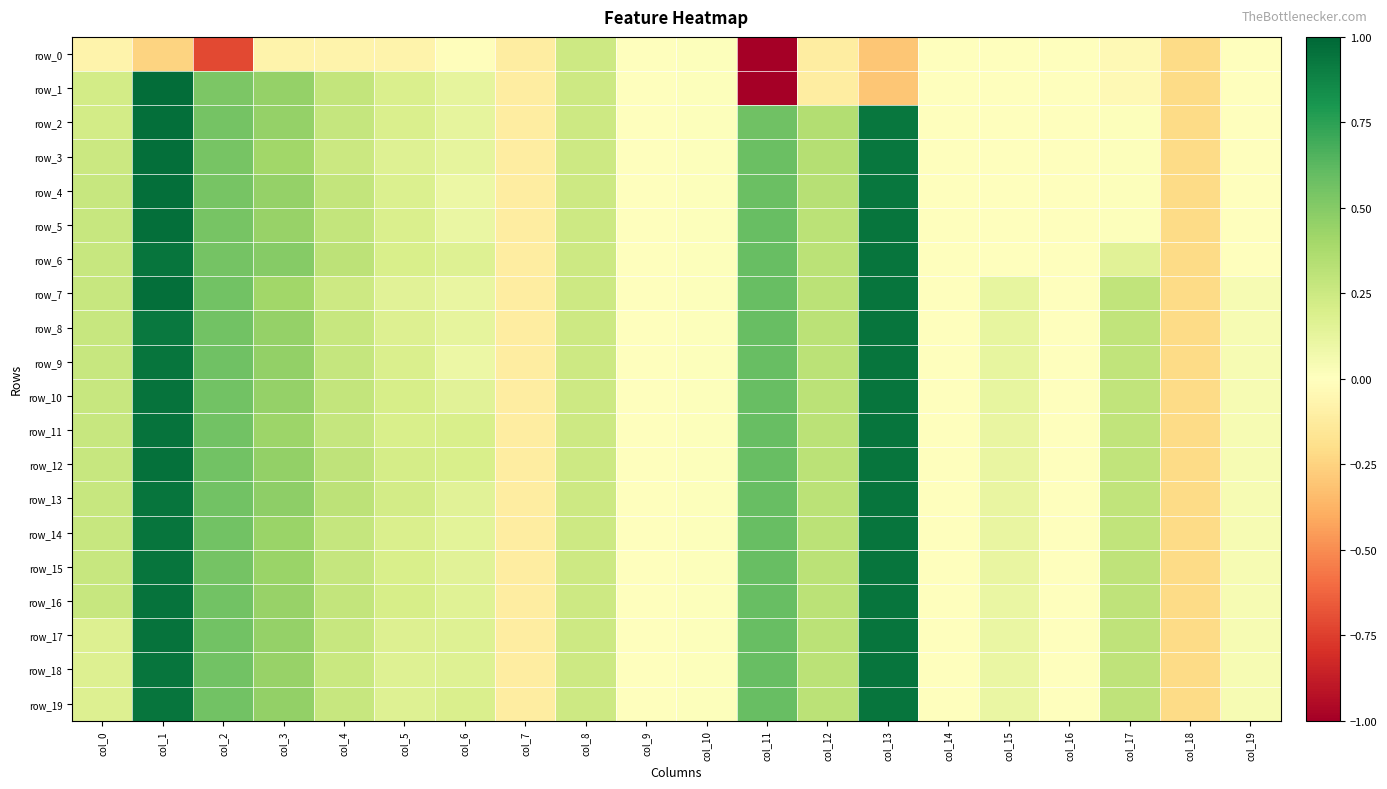

True or false: row_15 has a value of 0.3 at col_4.

True